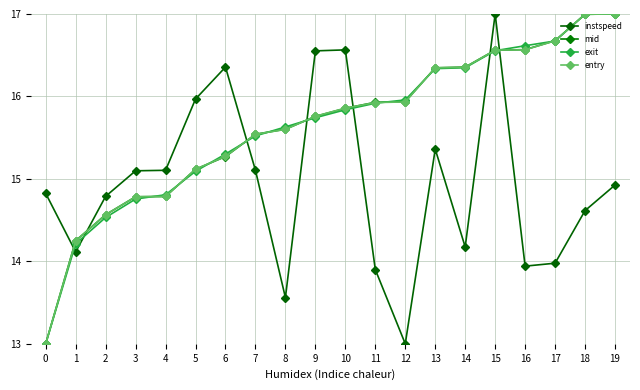

What is the difference between the entry values at 11 and 10?

0.1